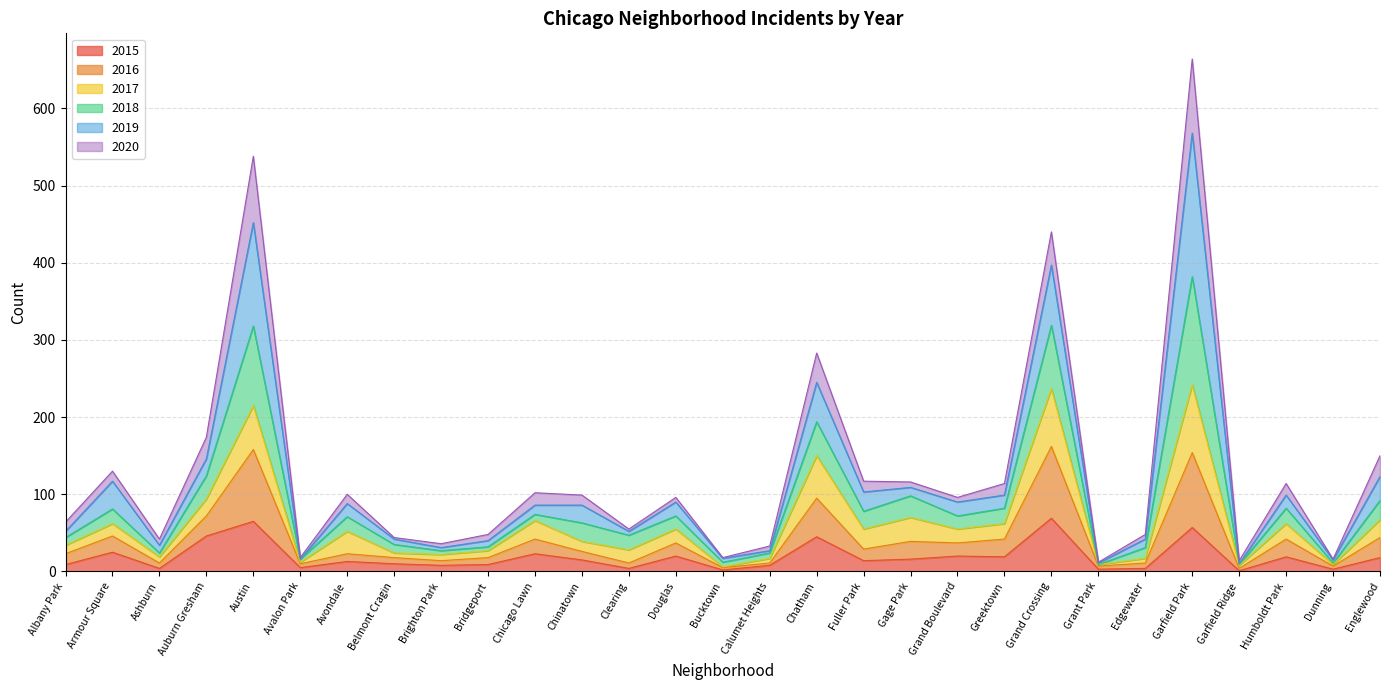

How many lines are shown in the chart?

6